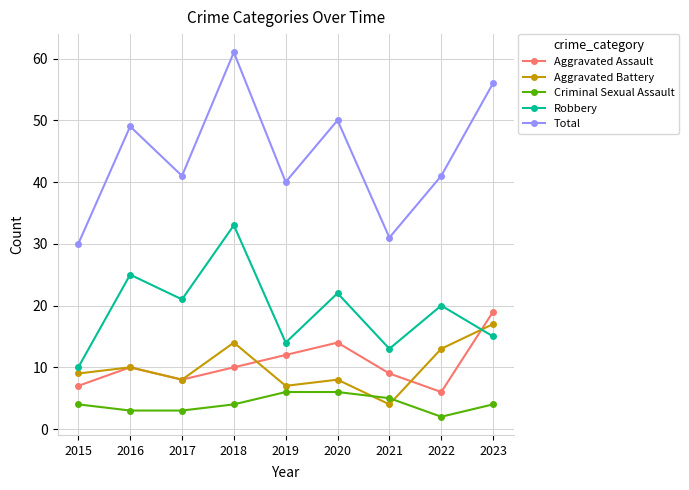

Does the chart display data point markers on the line(s)?

Yes